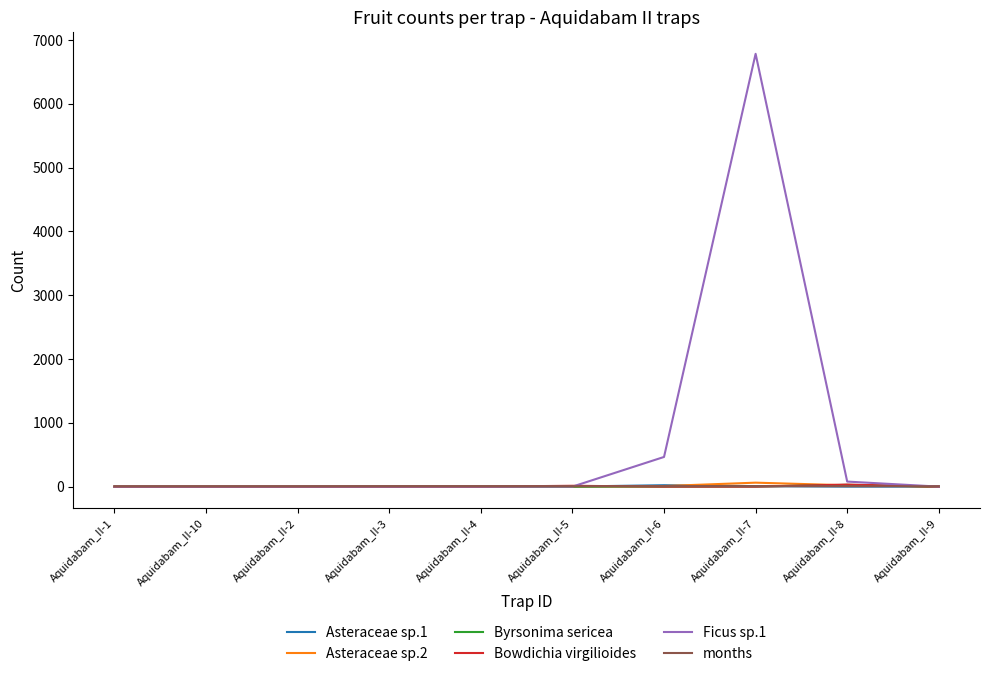

What is the maximum value shown in the chart?

6784